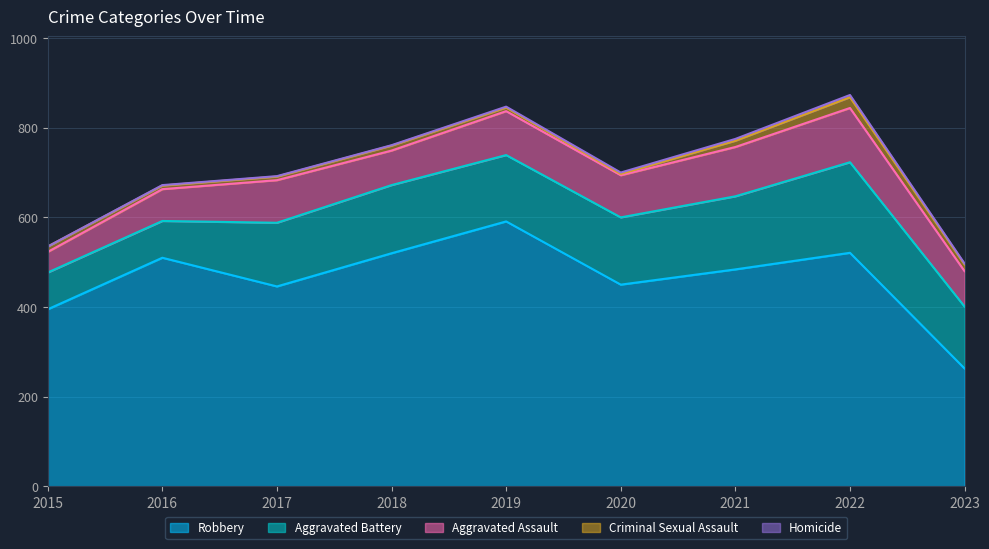

The value of Homicide at 2015 is 0. True or false?

True